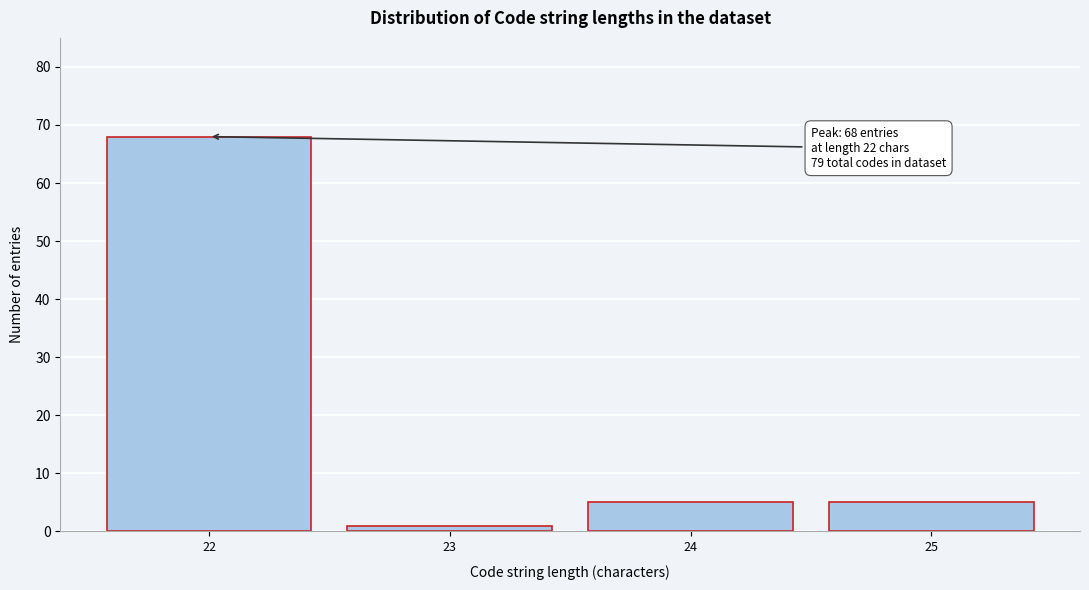

Reading left to right, list all the values displayed in this chart.

22=68	23=1	24=5	25=5